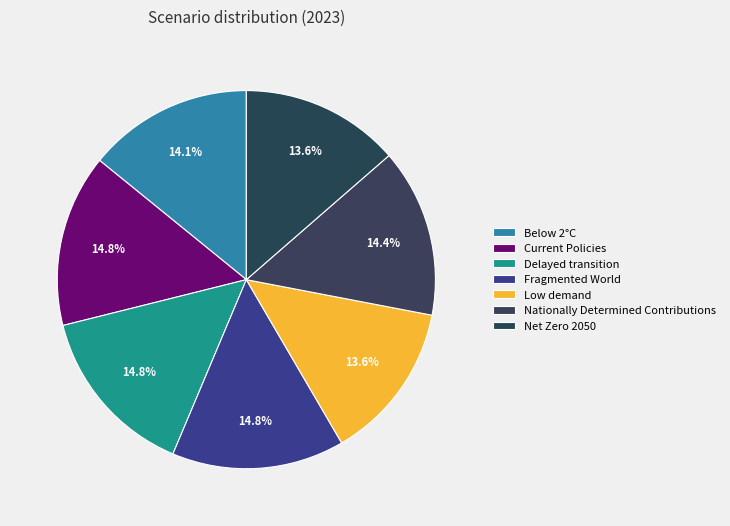

Count the number of slices in the pie.

7